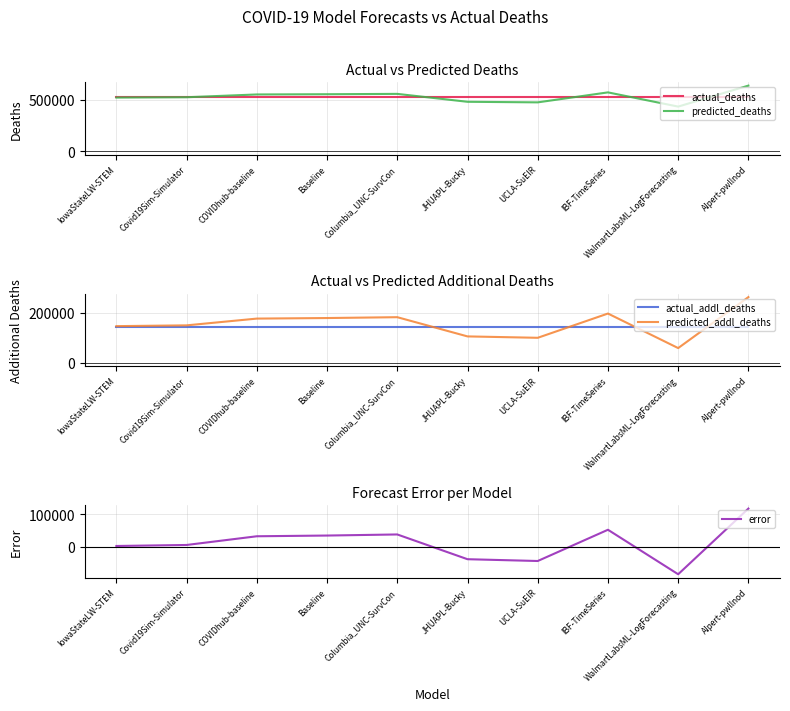

How many lines are shown in the chart?

5